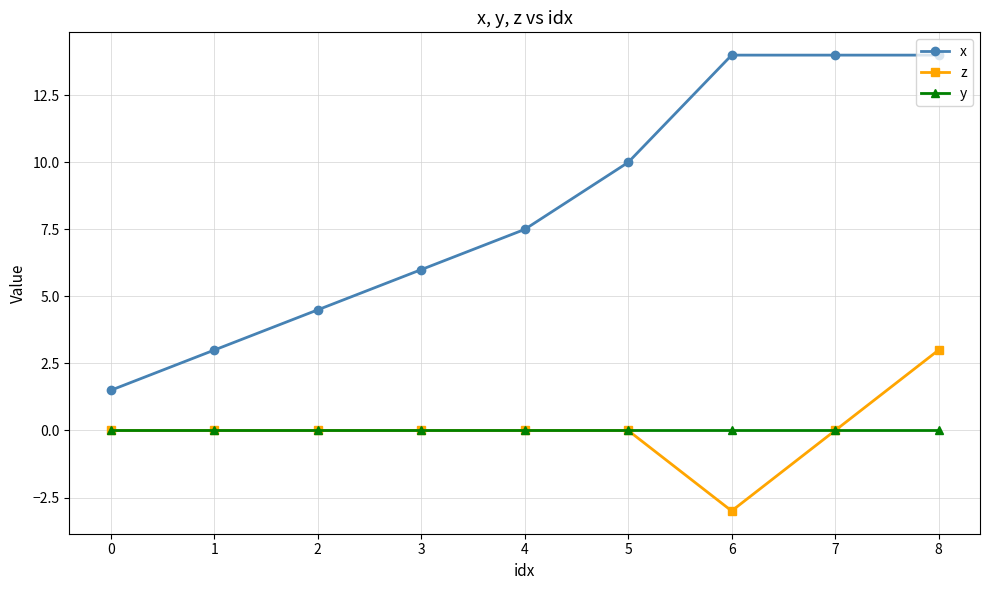

Is this an area chart (filled region under the line)?

No